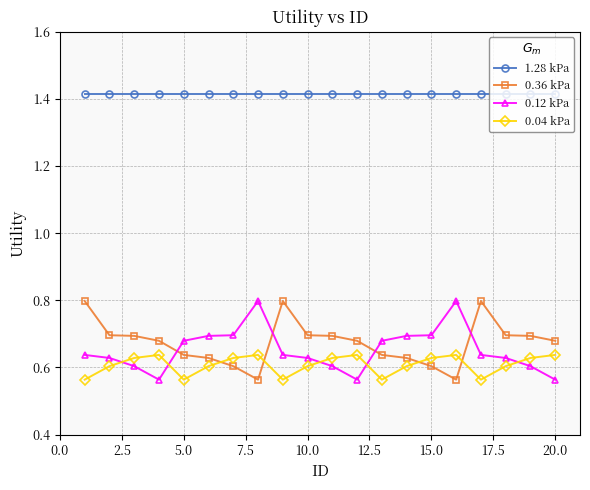

How many data points does each series have?

20